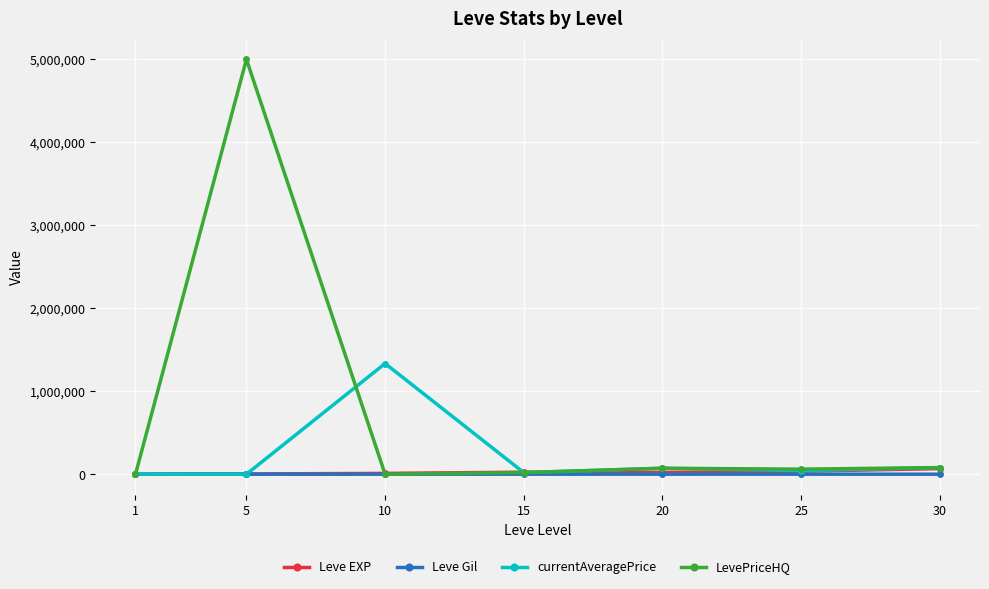

What is the value of the Leve Gil point at the 2nd from the left?

139.0